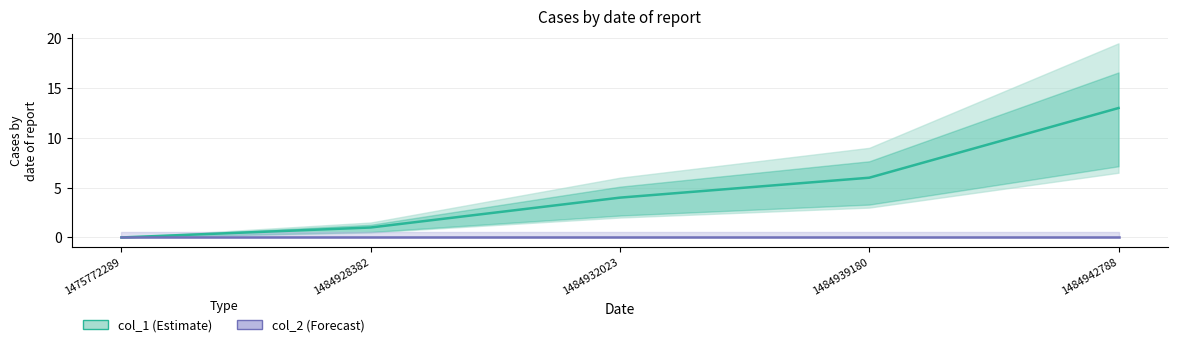

Reading left to right, extract all data points from this chart.

col_1: 0	1	4	6	13
col_2: 0	0	0	0	0